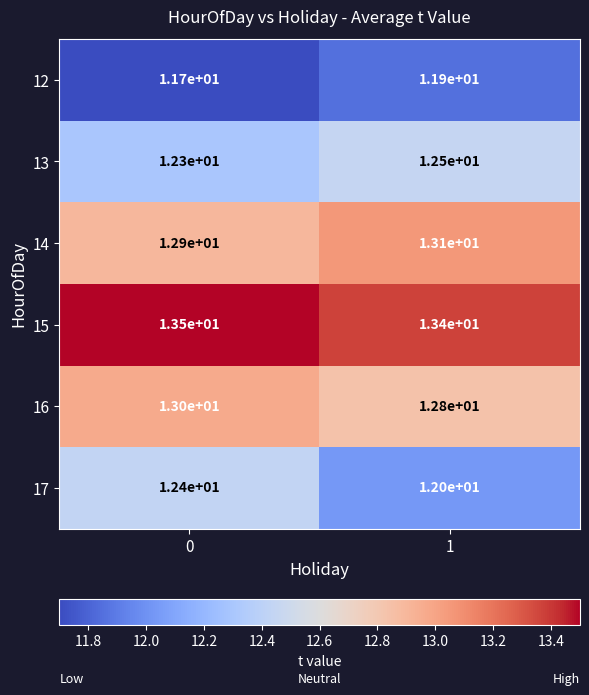

Which series has the largest total across all categories?

15